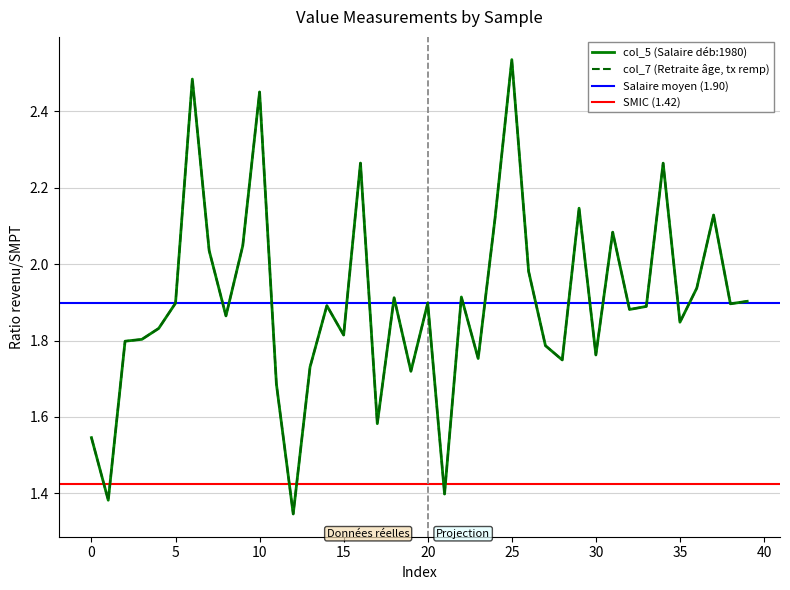

Which series has the widest spread of values?

col_5